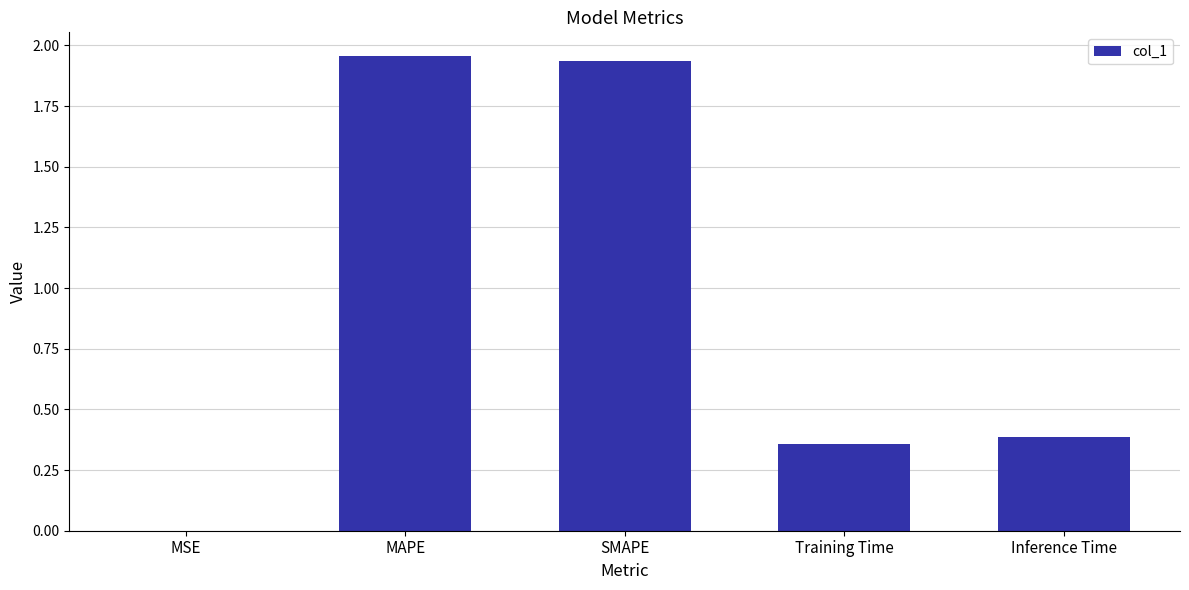

What is the sum of the values at Inference Time and Training Time?

0.7